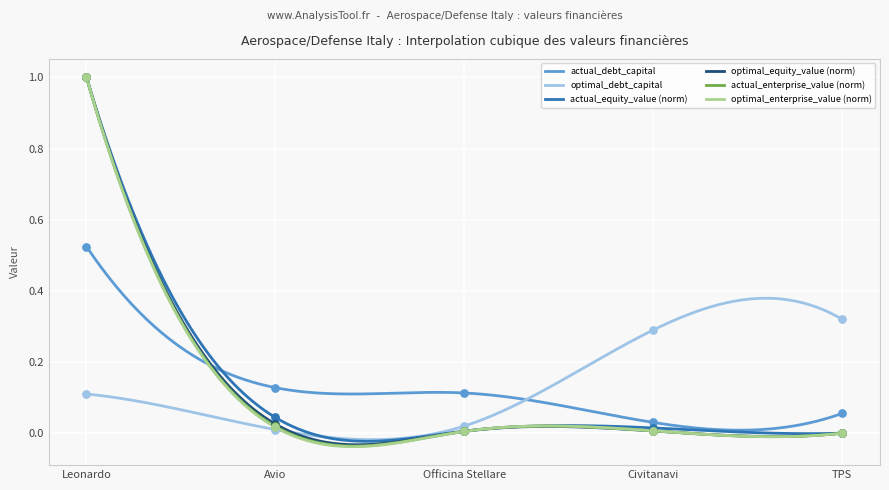

What are all the series names shown in the legend?

actual_debt_capital, optimal_debt_capital, actual_equity_value, optimal_equity_value, actual_enterprise_value, optimal_enterprise_value